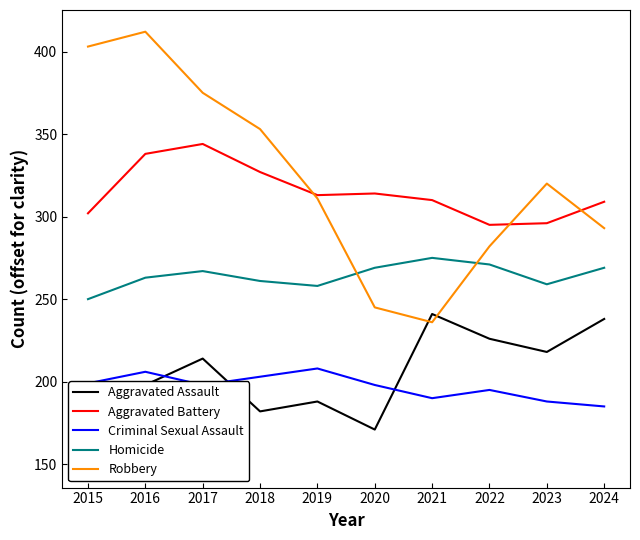

True or false: Robbery and Homicide intersect in this chart.

True